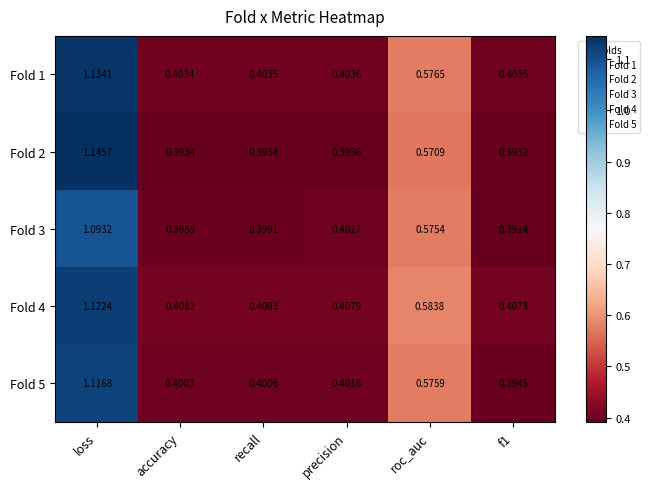

At roc_auc, list the series in order from largest to smallest.

Fold 4, Fold 1, Fold 5, Fold 3, Fold 2